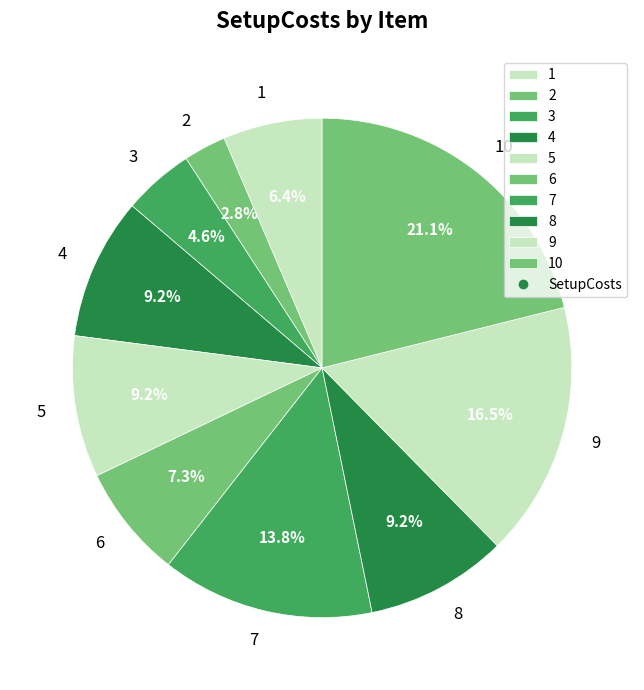

What percentage is the 4 slice, to the nearest percent?

9%